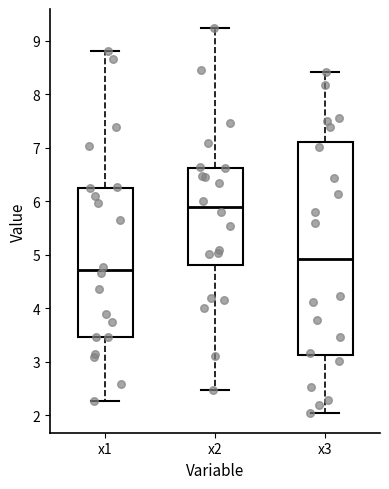

Reading left to right, read every box against the y-axis: the position of its median line, the range the box covers, and the ends of its whiskers. The values are not printed on the chart, so give them approximately, as read against the axis.

x1: median 4.7, box 3.5 to 6.3, whiskers 2.3 to 8.8
x2: median 5.9, box 4.8 to 6.6, whiskers 2.5 to 9.2
x3: median 4.9, box 3.1 to 7.1, whiskers 2.0 to 8.4